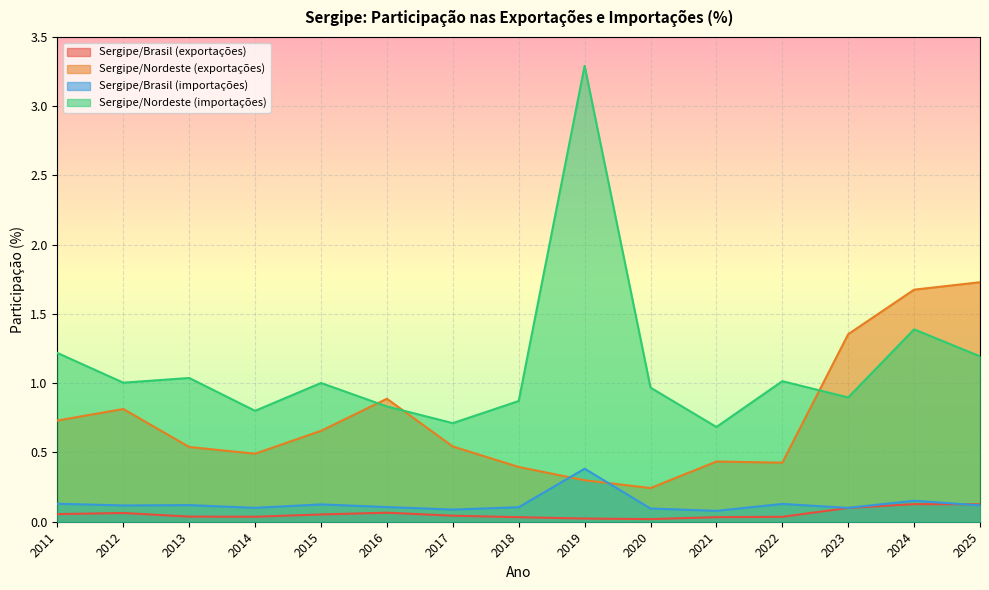

What is the sum of the Sergipe/Nordeste (exportações) values at 2016 and 2020?

1.1